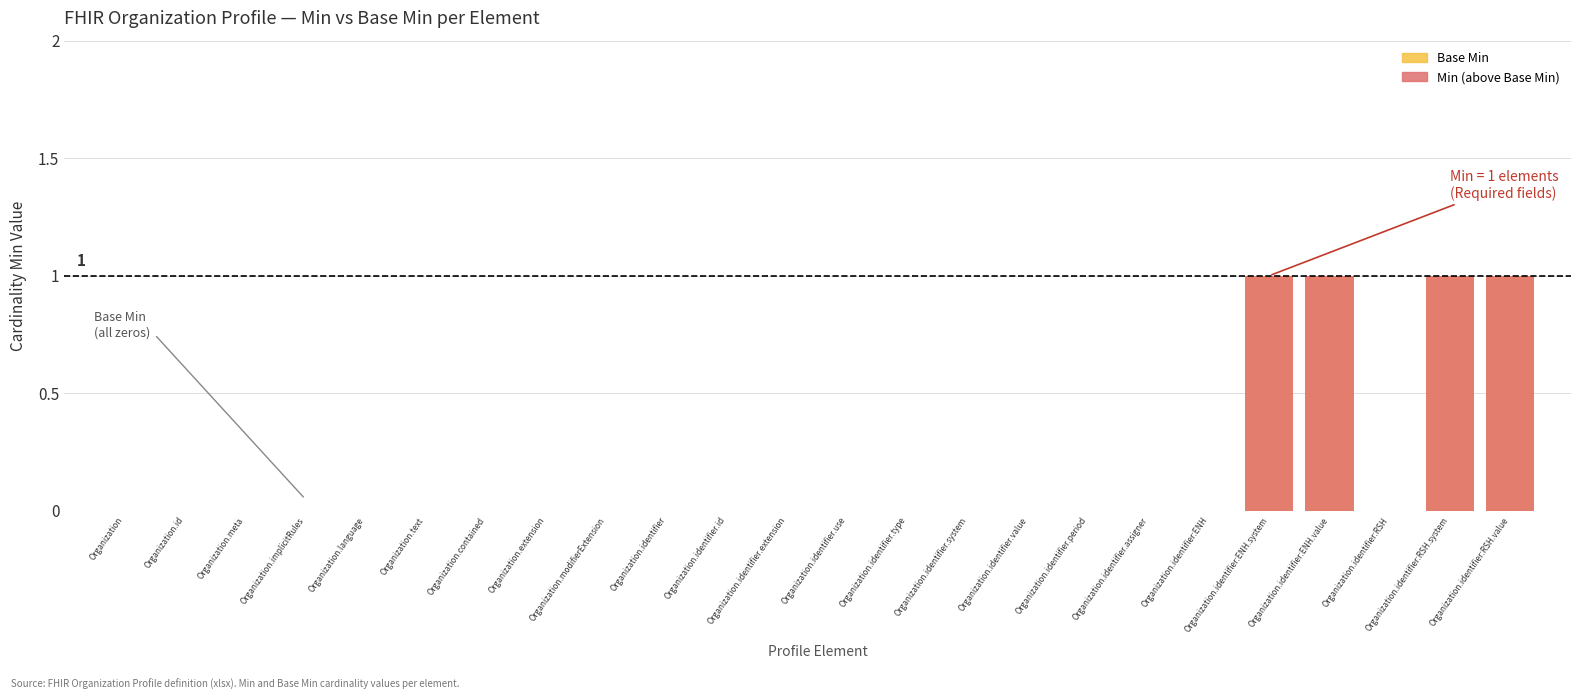

What is the label of the 14th bar from the right?

Organization.identifier.id